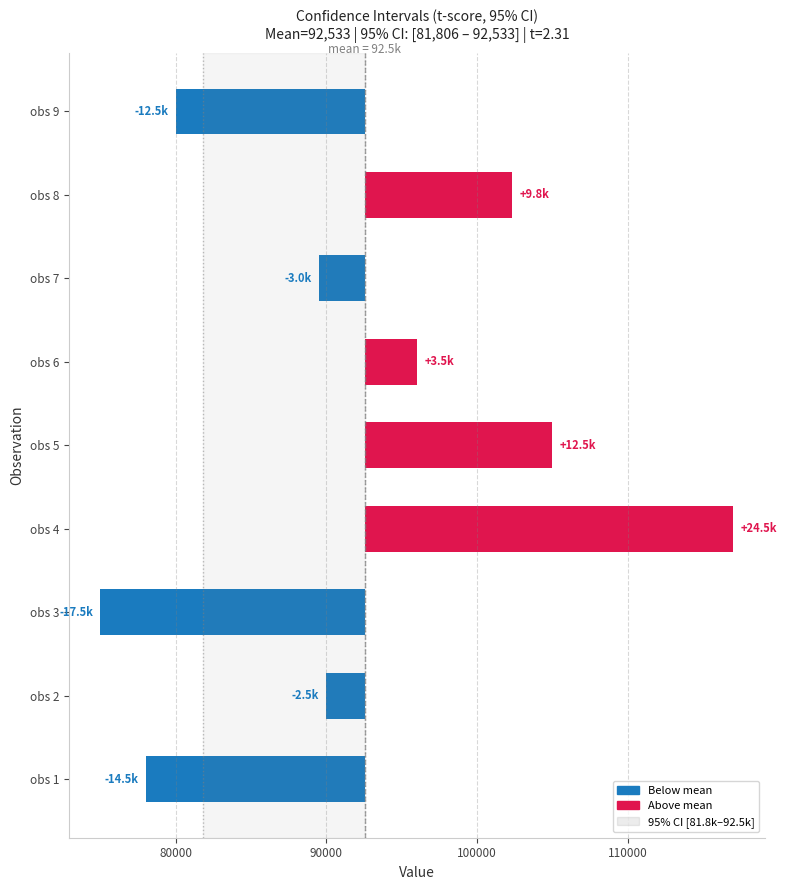

How many values are above zero?

4